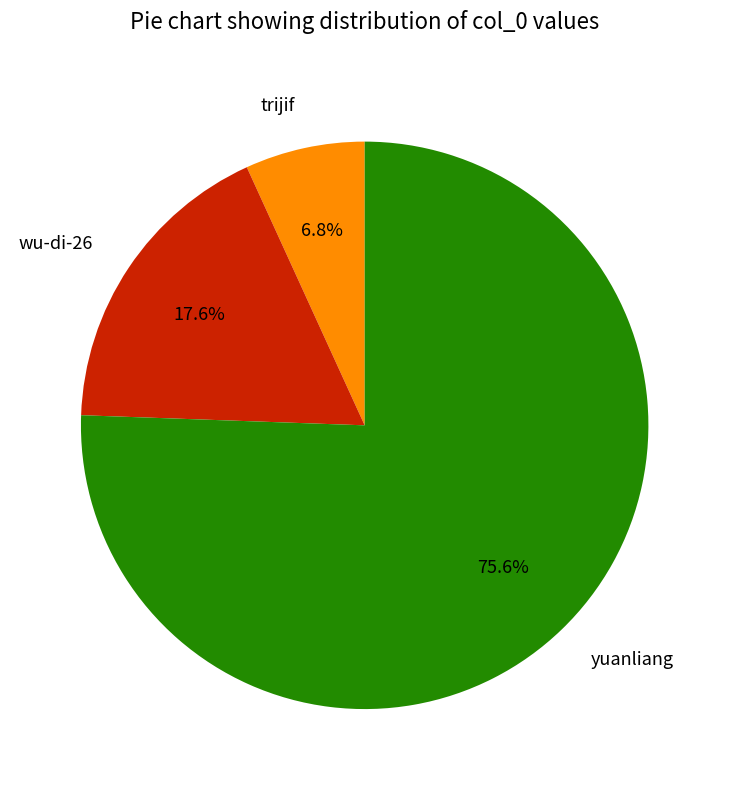

How many segments does this pie chart have?

3